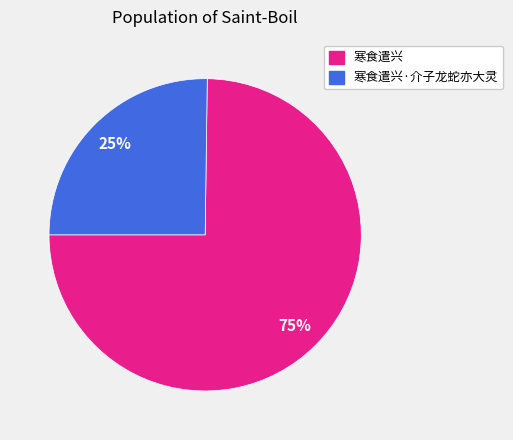

To the nearest percent, what portion does 寒食遣兴 represent?

75%